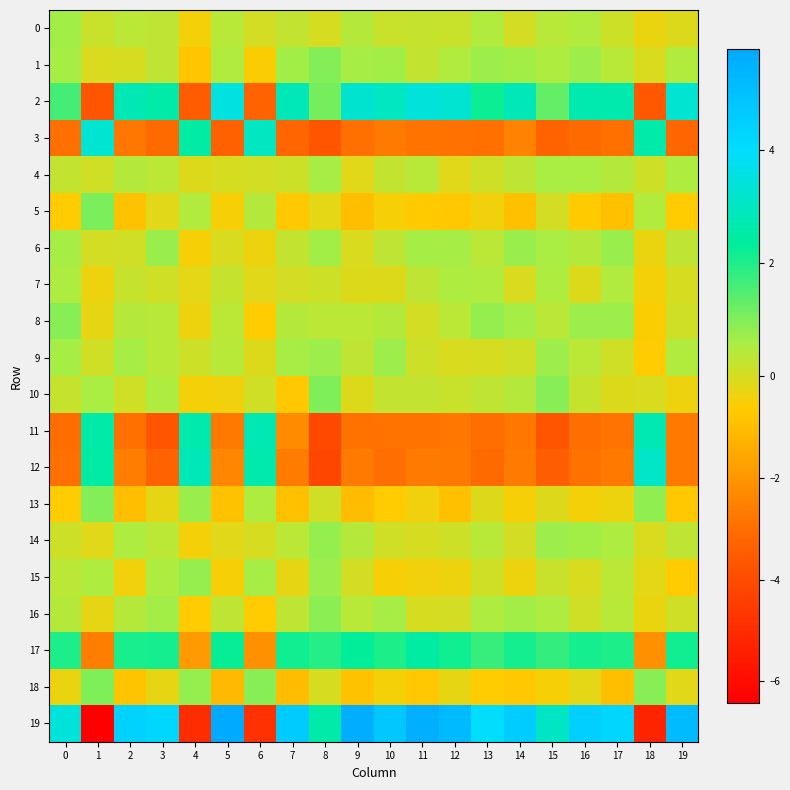

What is the difference between the highest and lowest values at 2?

7.3